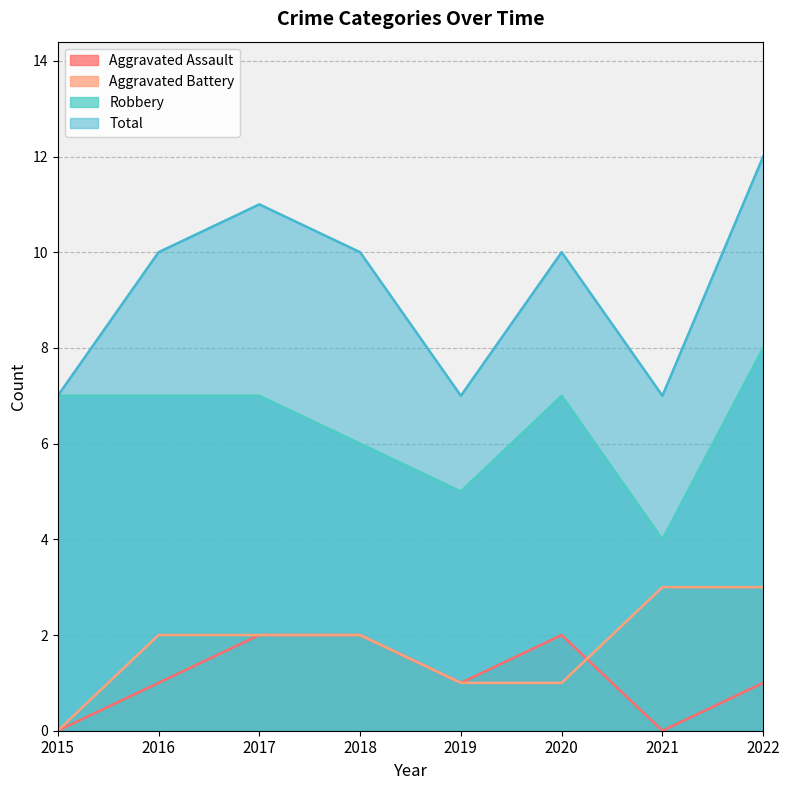

Is it true that Aggravated Assault equals 0 at 2021?

True